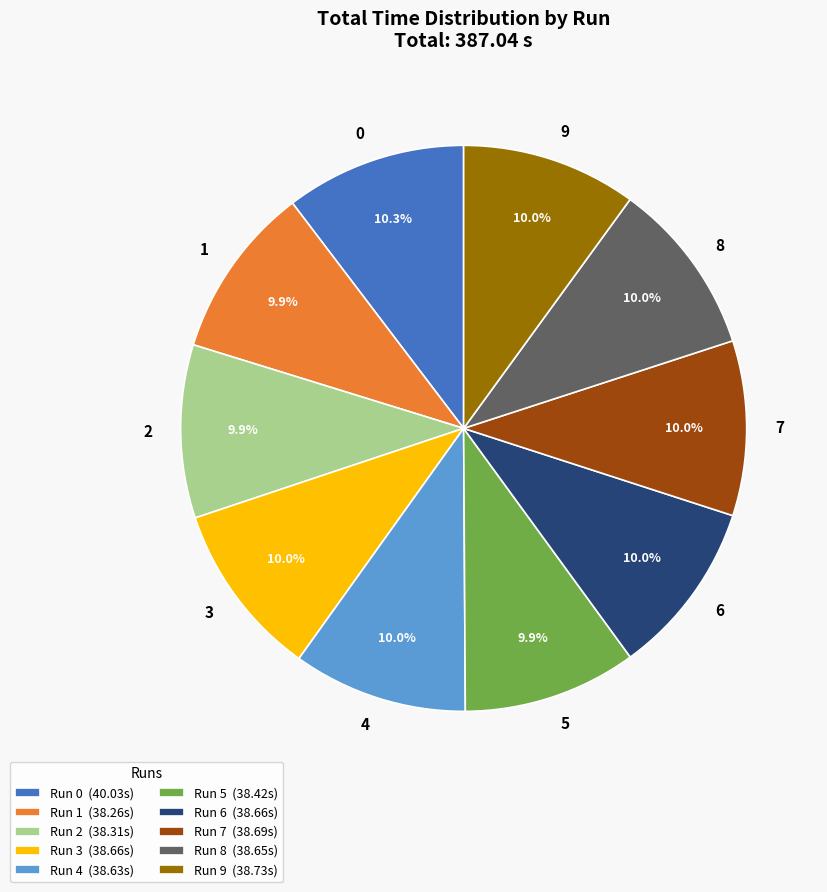

Approximately how many times larger is the value at 6 compared to 8?

1.0